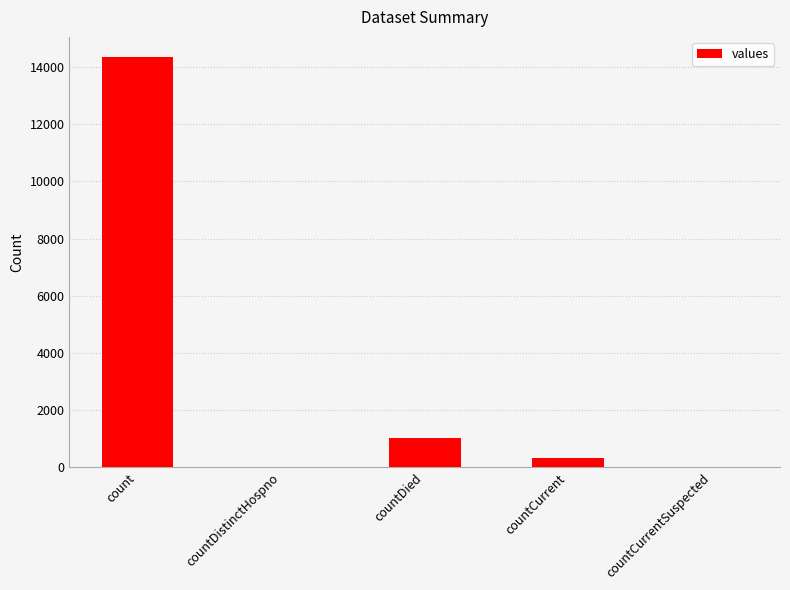

At which label does the data first exceed 329?

count